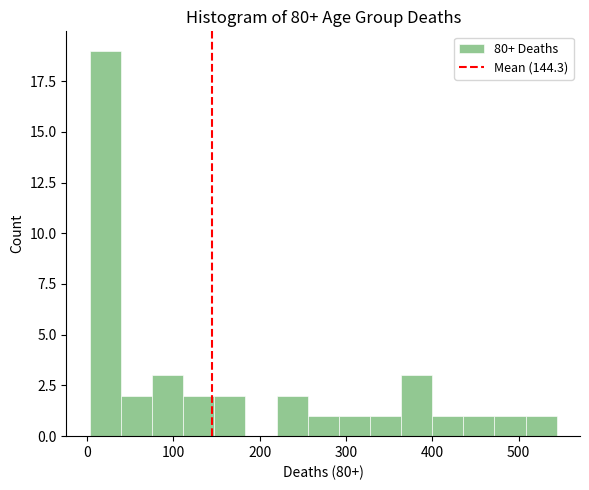

Around what value on the x-axis is the tallest bar? Give the approximate position of its centre, as read against the axis.

20